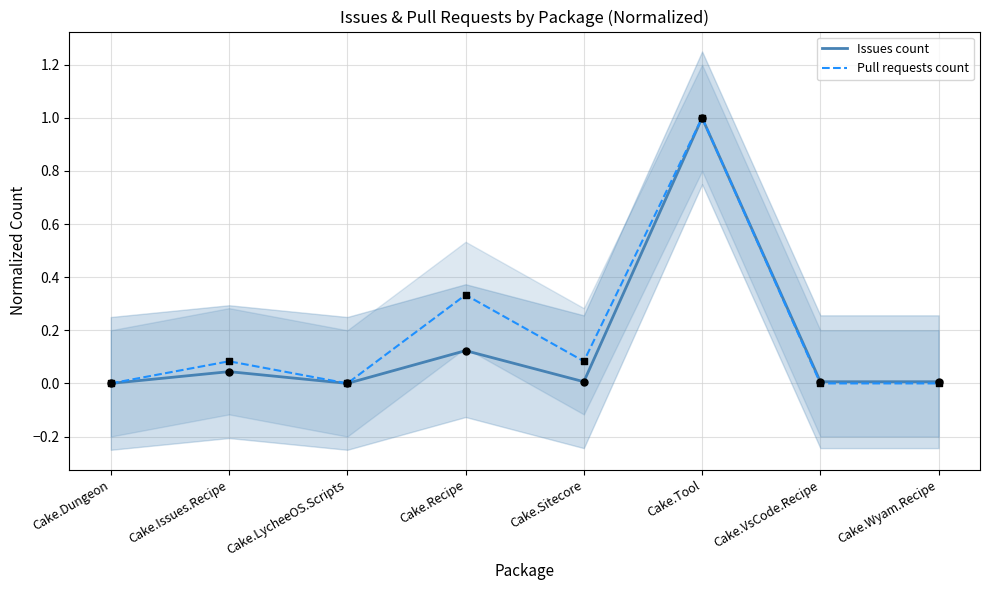

What are all the series names shown in the legend?

Issues count, Pull requests count